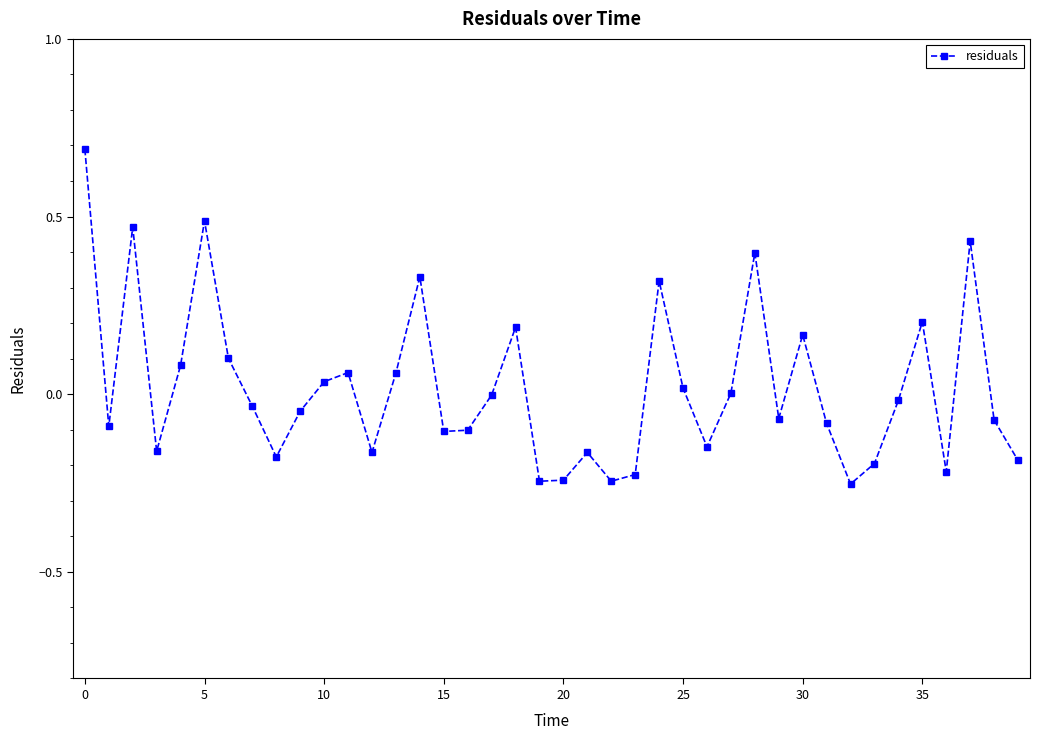

What is the greatest value displayed?

0.7